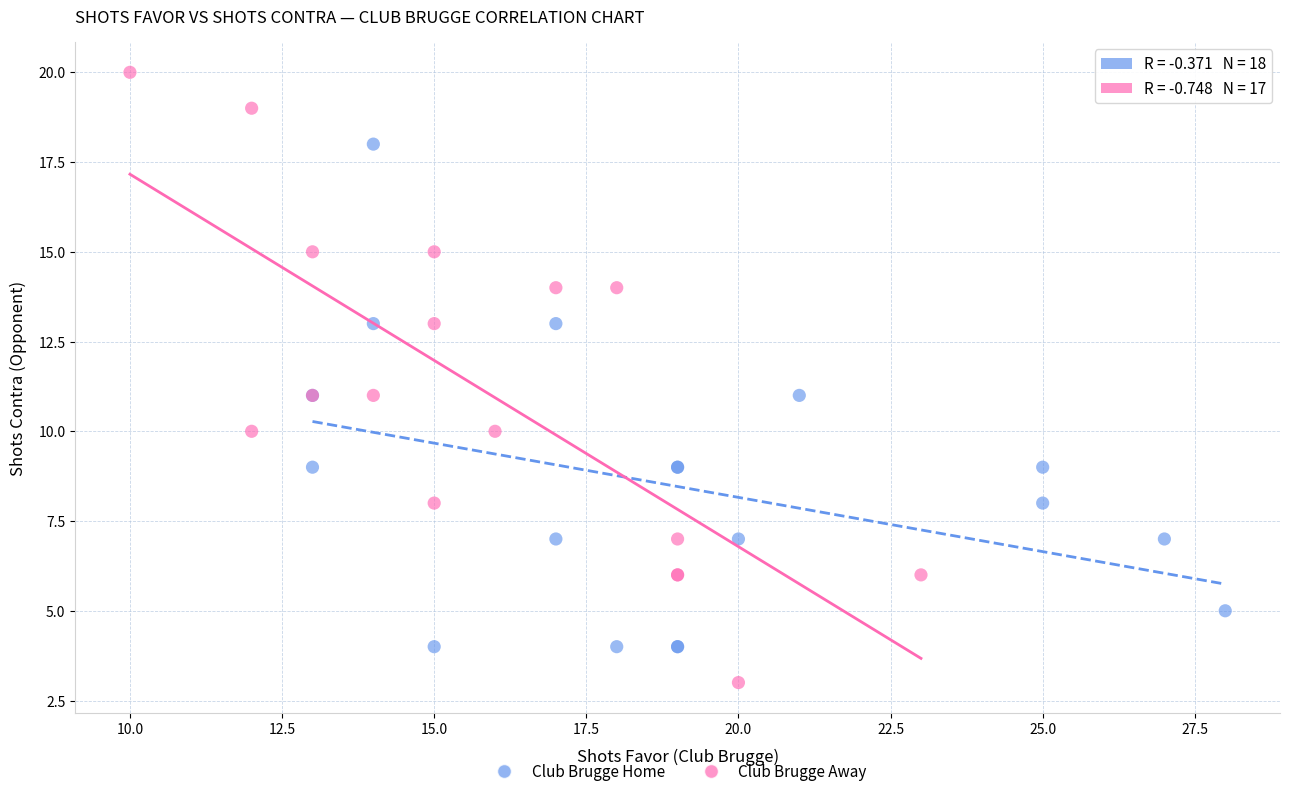

Which series has the widest spread of Y values?

Club Brugge Away